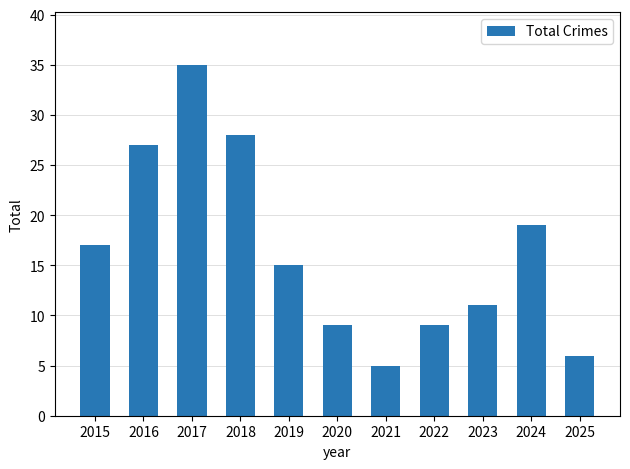

What is the value of the 2nd bar from the left?

27